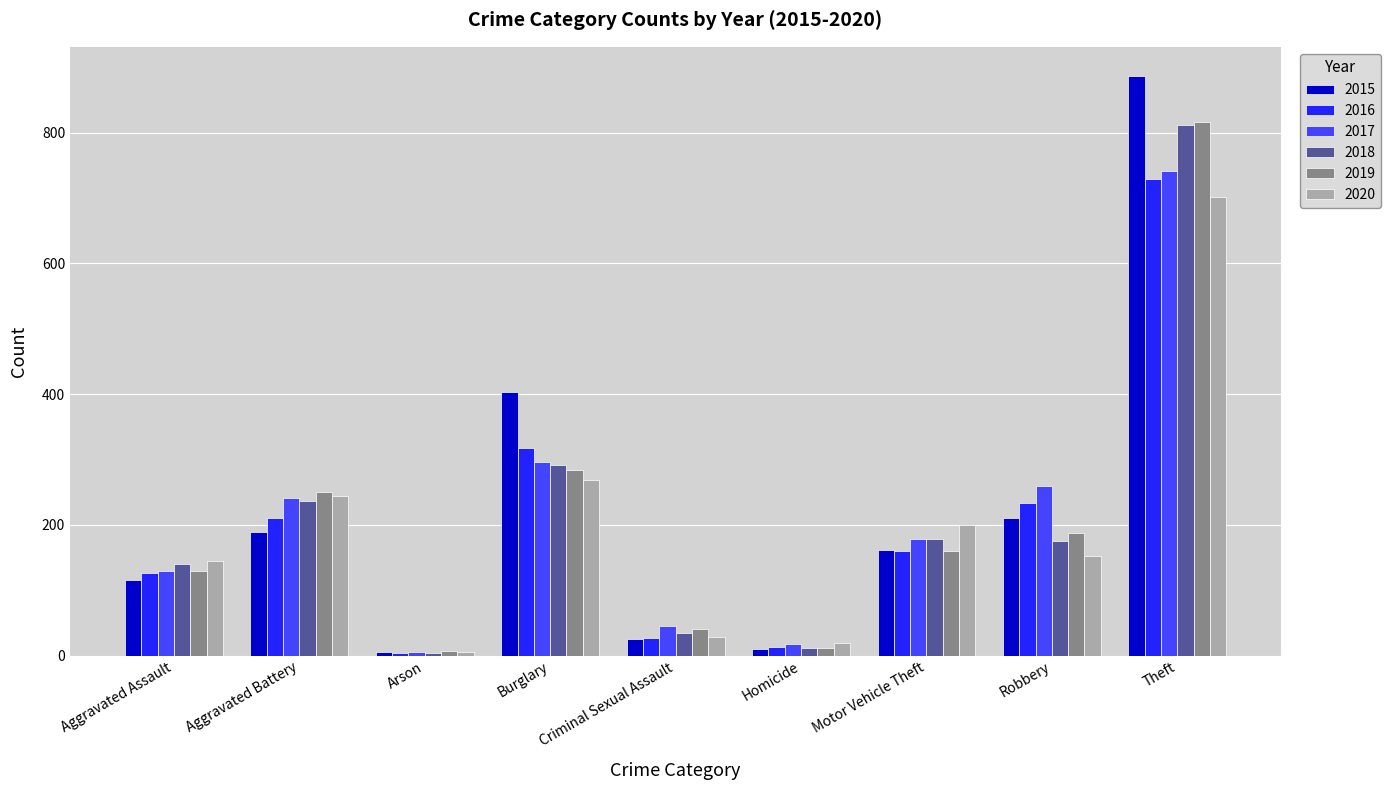

Which series has the largest range (max minus min)?

2015